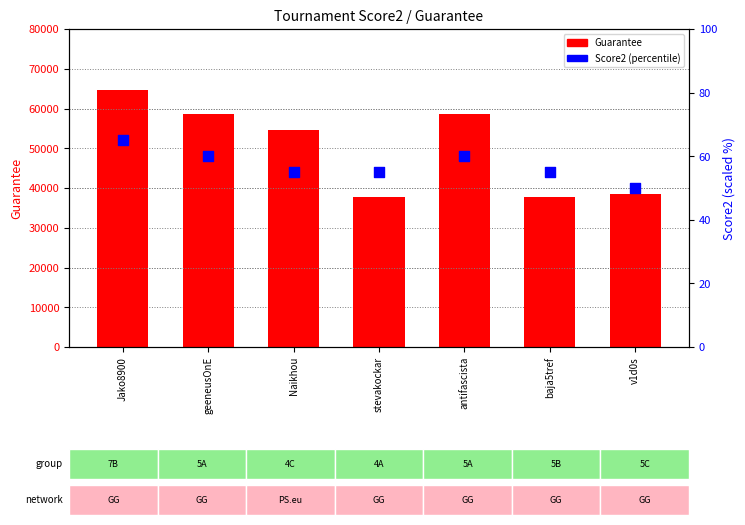

Which series has the largest Y range (max minus min)?

Guarantee